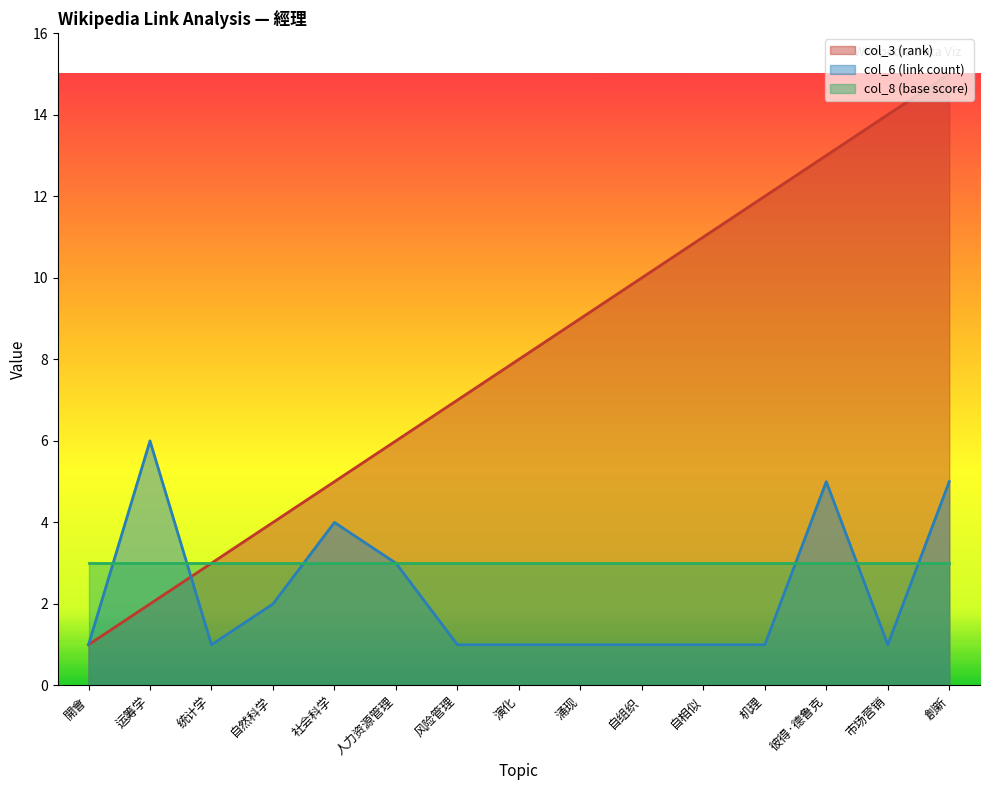

Between 演化 and 開會, which is larger?

演化